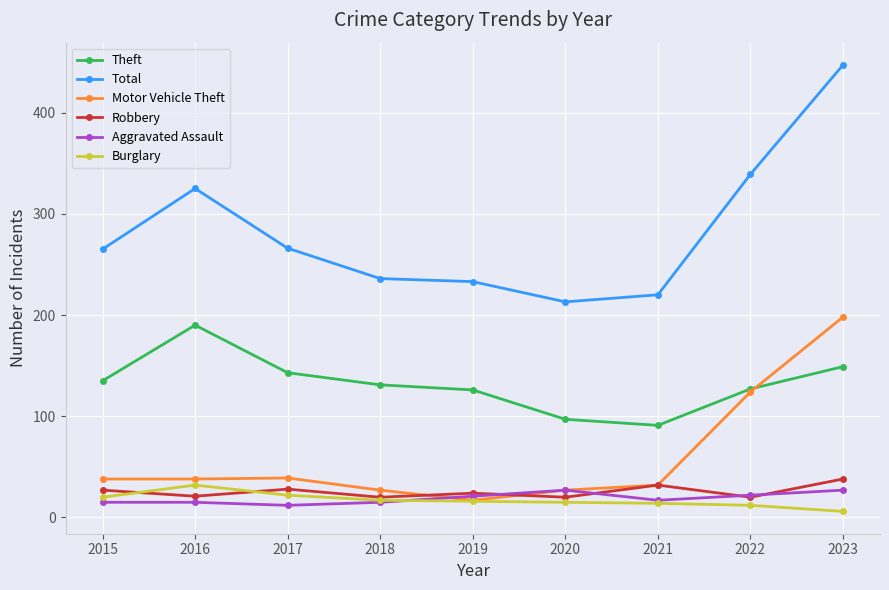

What is the value of the Burglary point at the 3rd from the left?

22